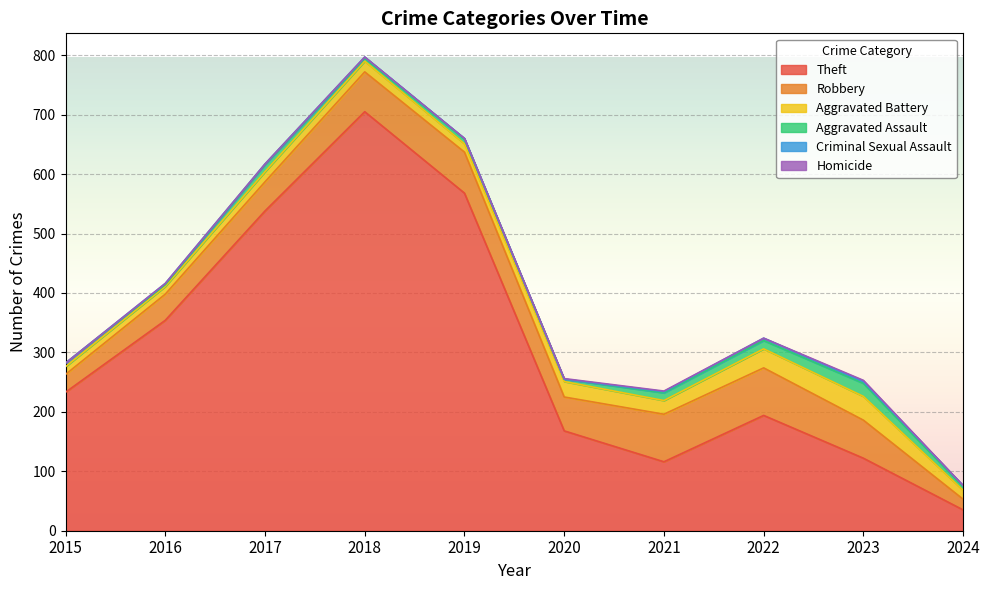

What is the difference between the second highest and minimum values in the Homicide series?

1